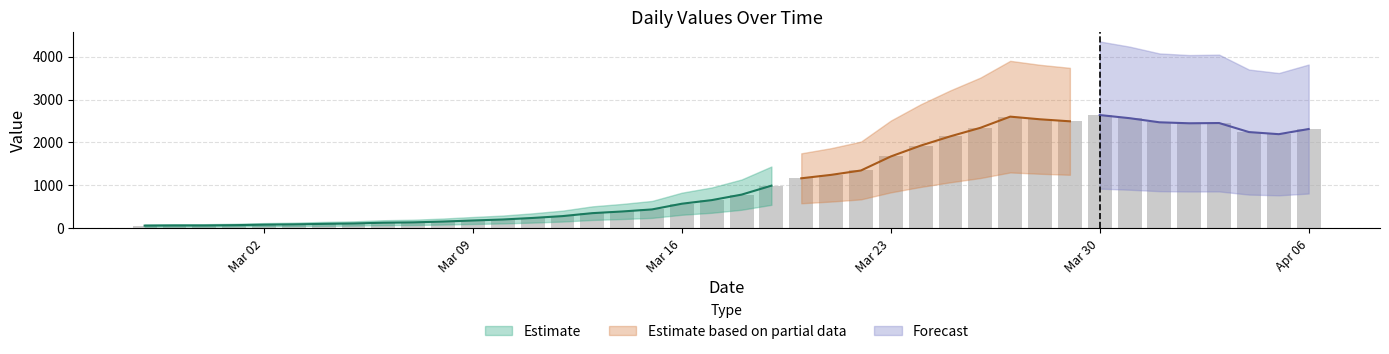

How many data points are less than 784?

20